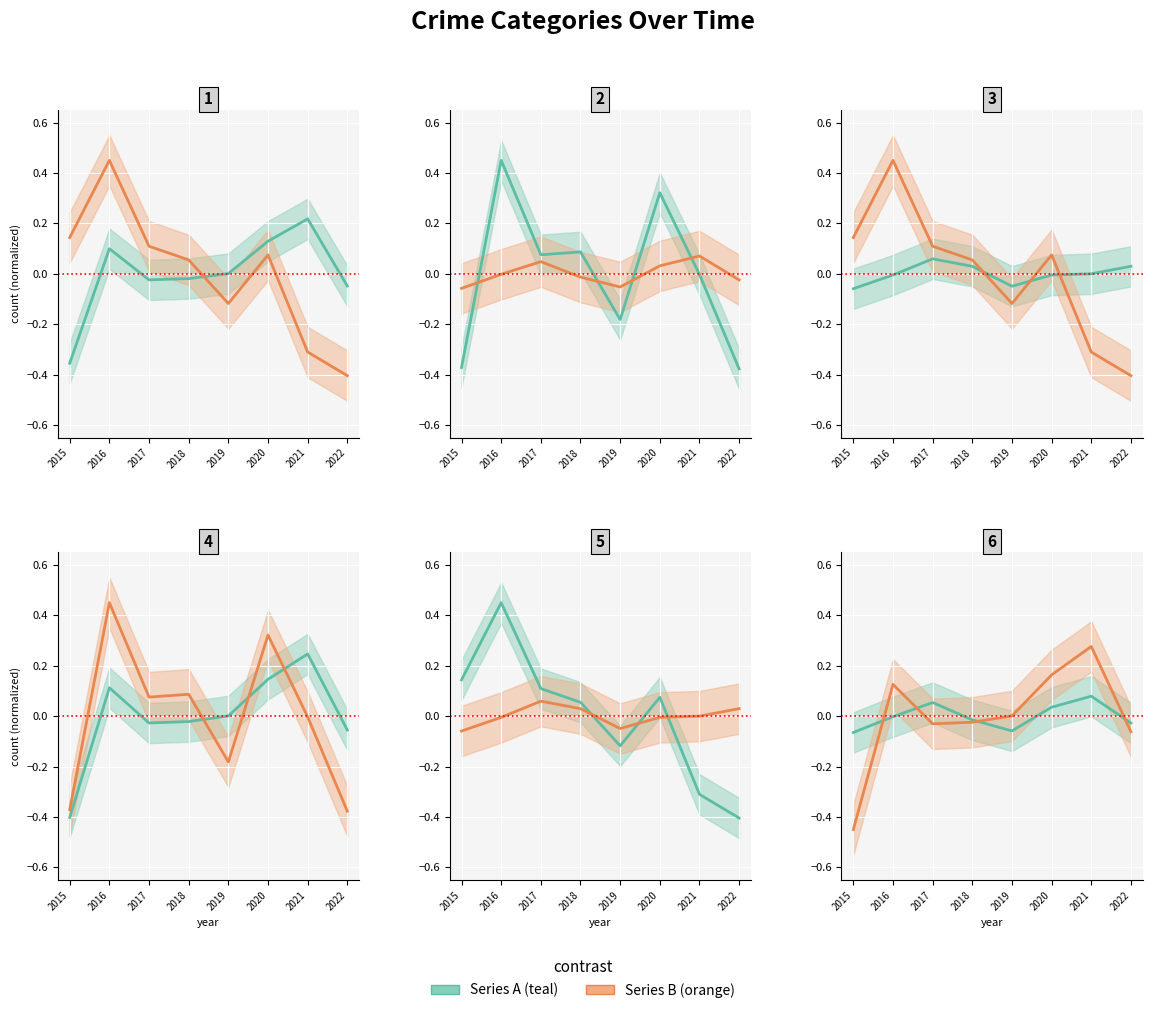

In Criminal Sexual Assault, how many points are higher than both neighbors (excluding endpoints)?

1